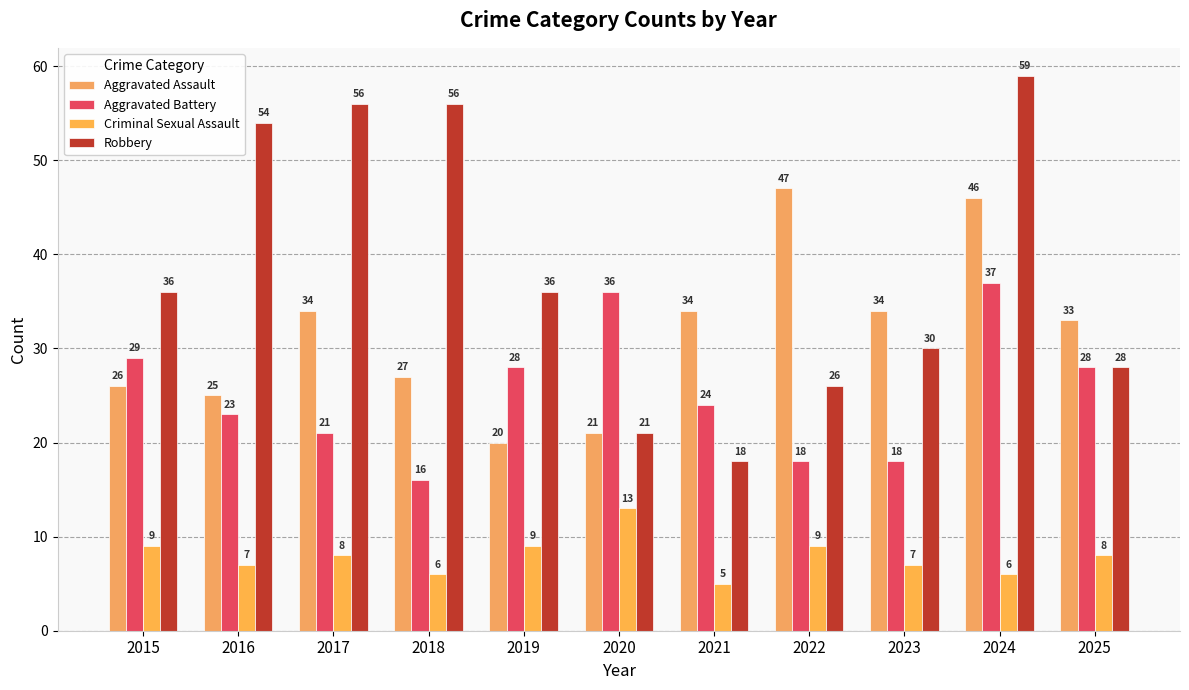

Which series has the largest total across all categories?

Robbery